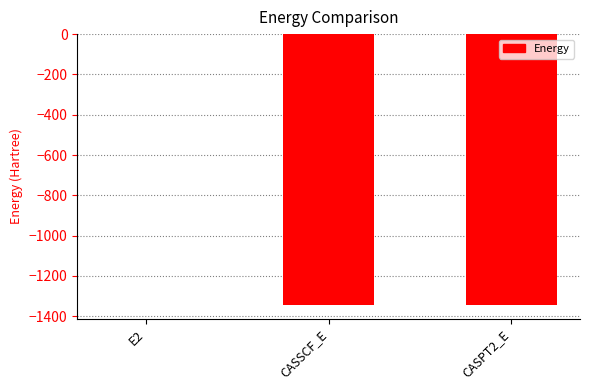

Which label corresponds to the largest value in the chart?

E2